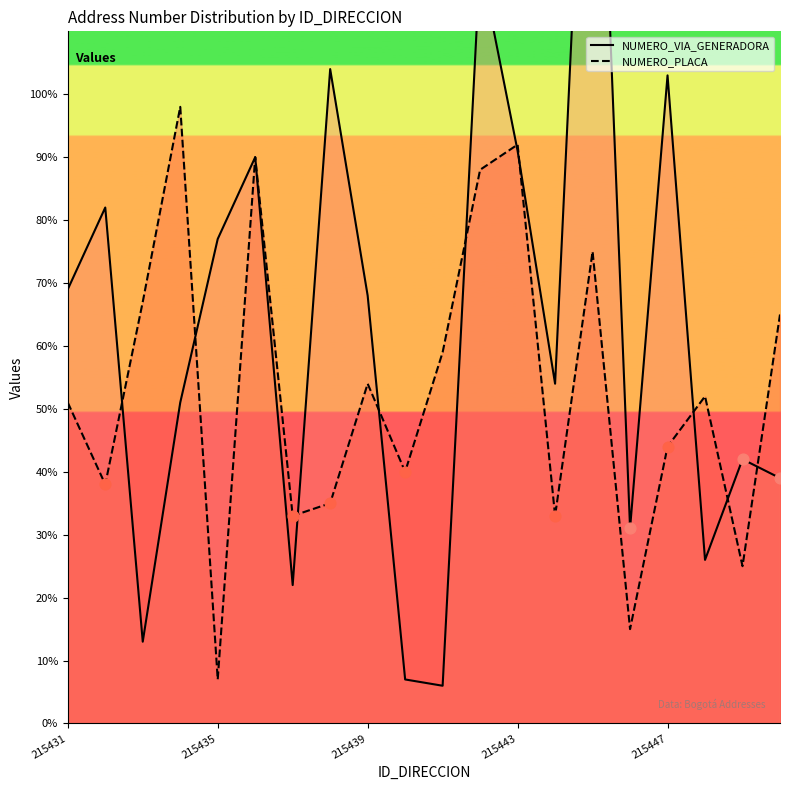

At which category is the sum across all series the highest?

215445